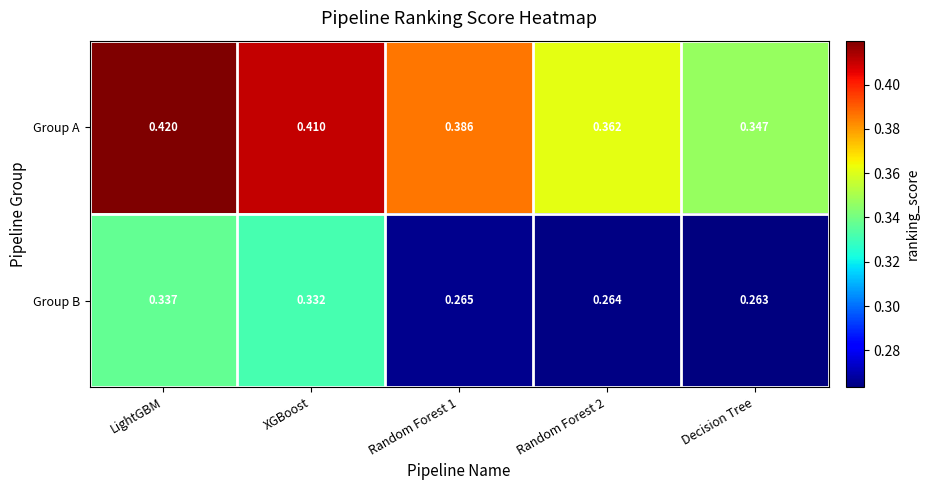

Rank the series by their average value, from lowest to highest.

Group B, Group A